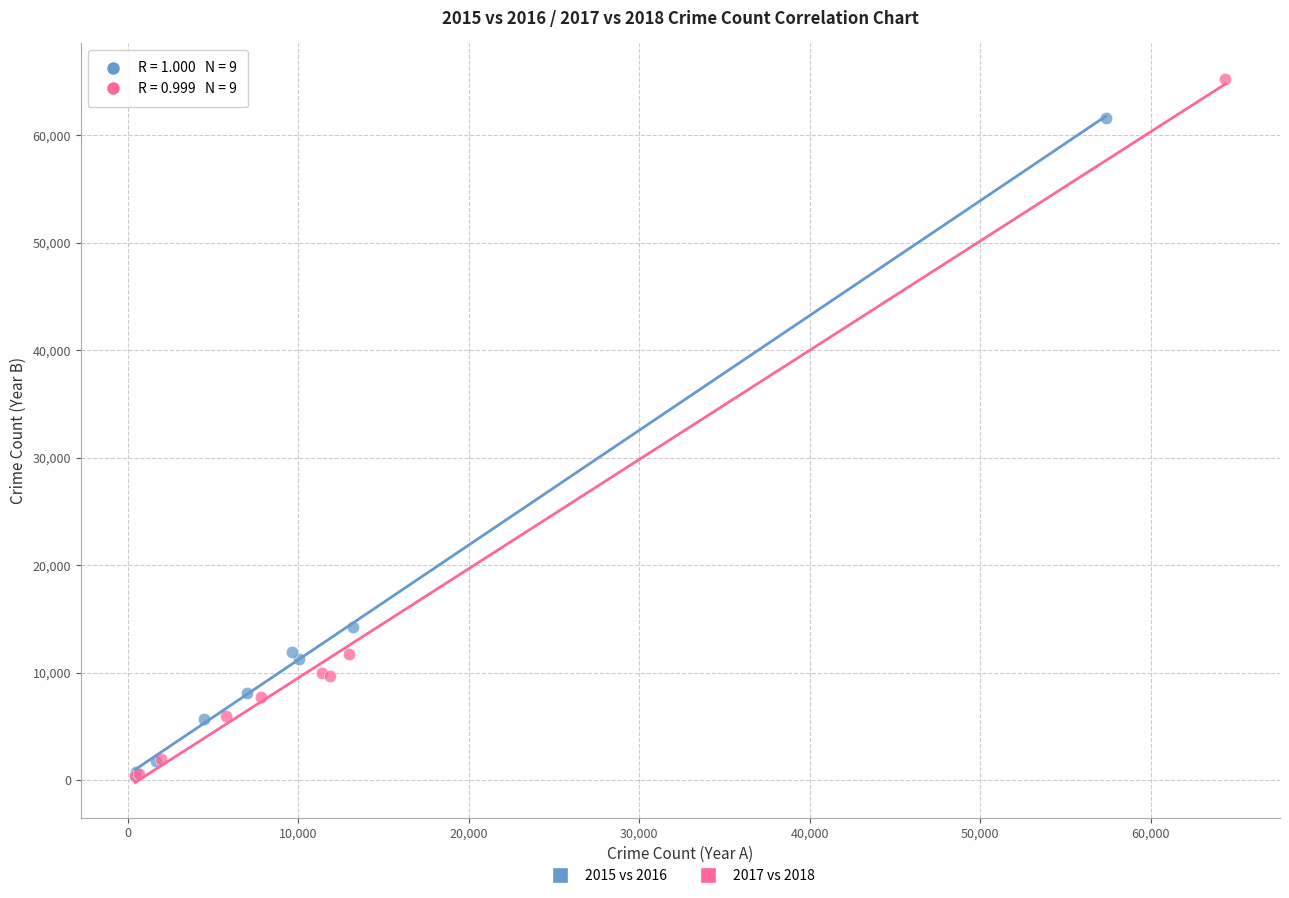

Which series contains the highest Y value?

2017 vs 2018